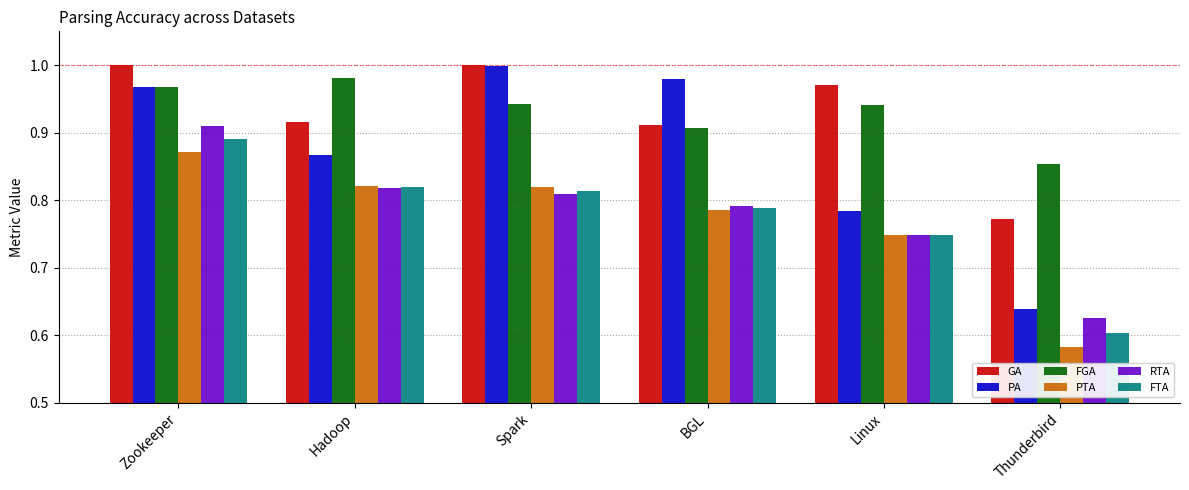

What is the difference between the highest and lowest values at Zookeeper?

0.1